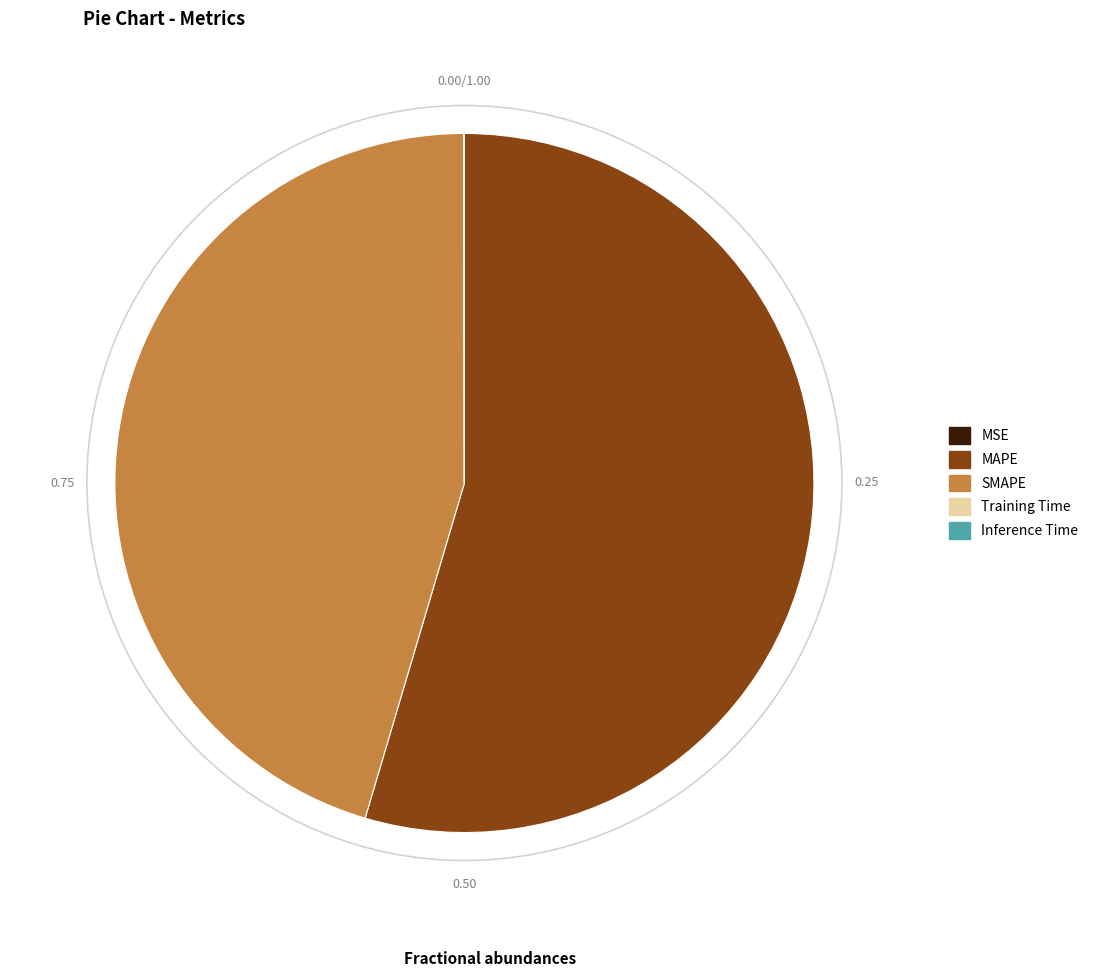

Which category has the biggest portion of the pie?

MAPE